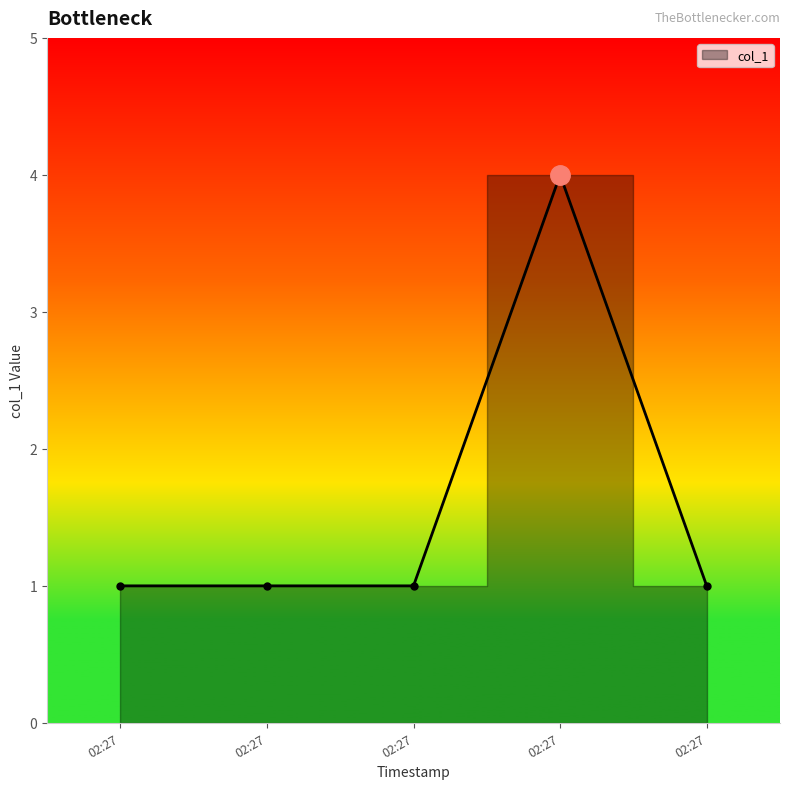

What is the approximate value at 02:27?

1